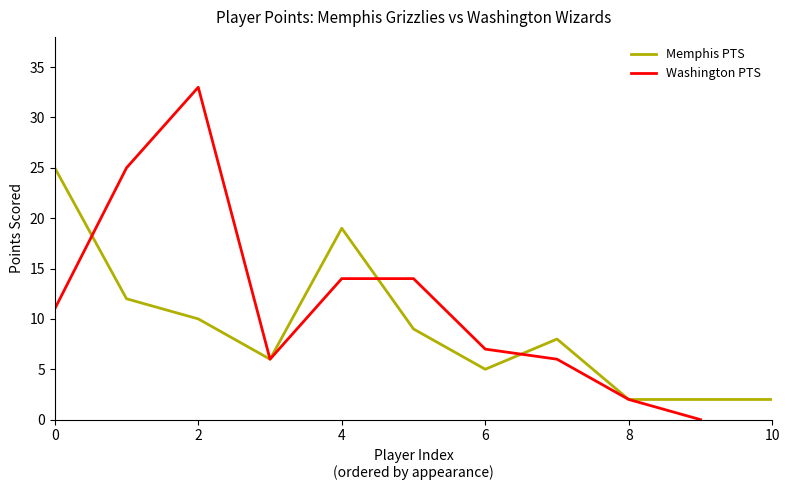

Is it true that Washington PTS equals 50 at 2?

False